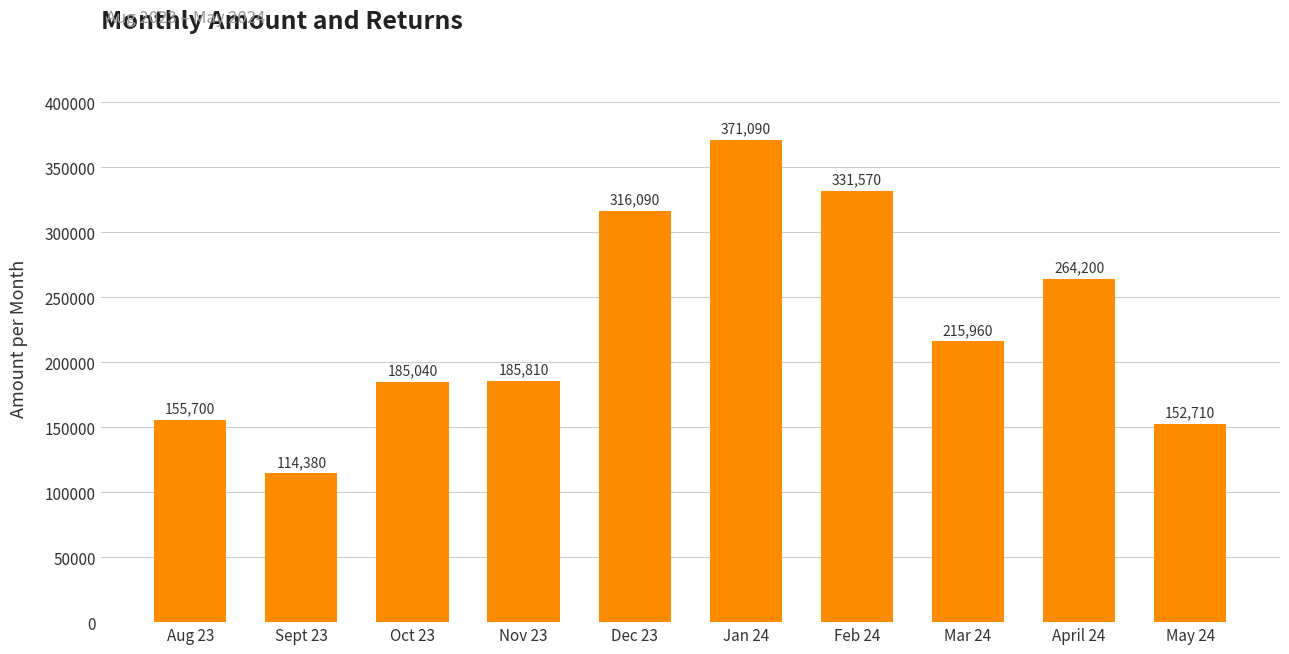

What is the difference between the second highest and minimum values?

217190